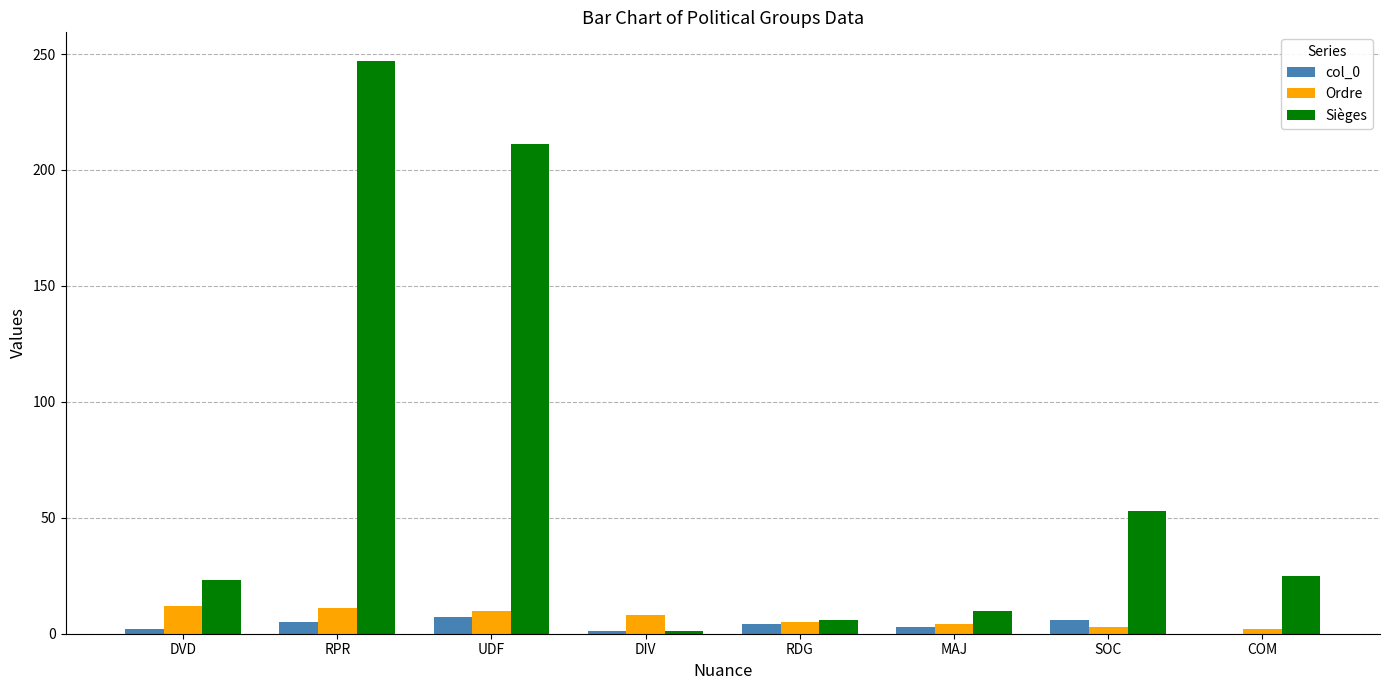

Which series has the largest total across all categories?

Sièges